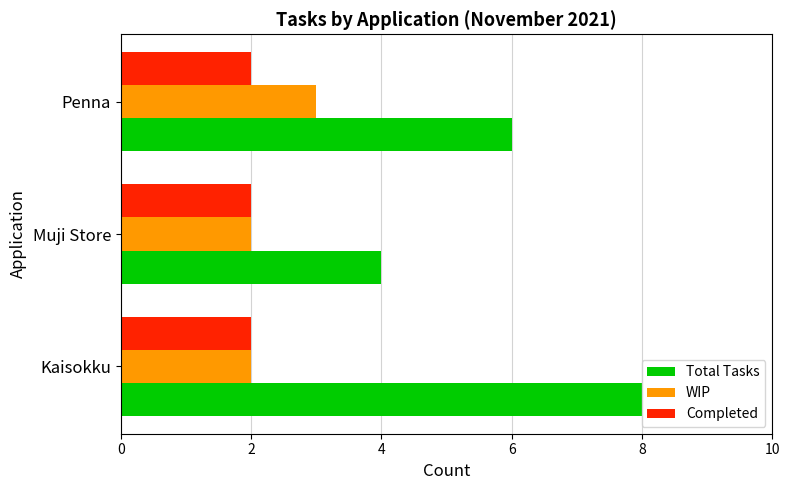

What is the total value across all series at Penna?

11